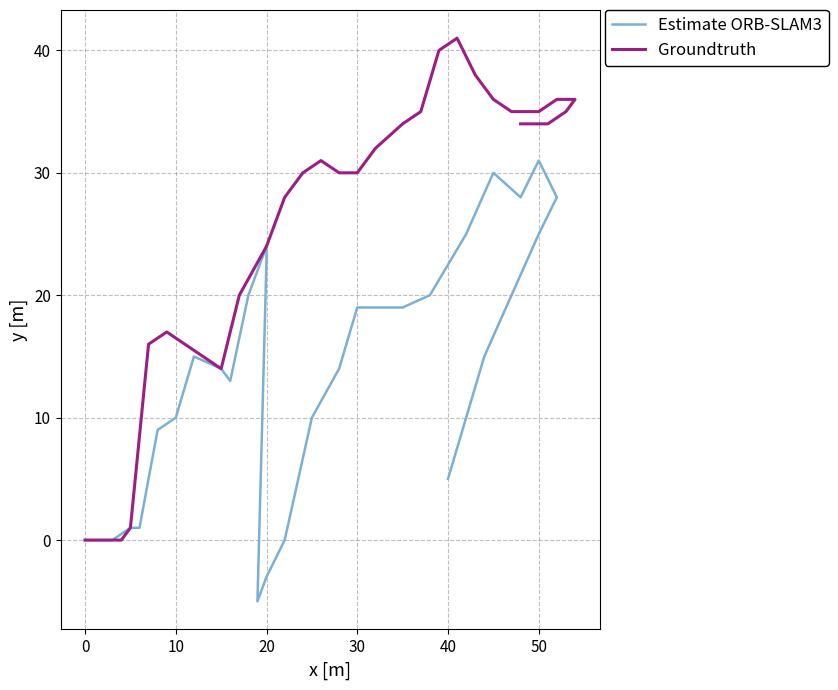

True or false: Estimate ORB-SLAM3 and Groundtruth intersect in this chart.

False